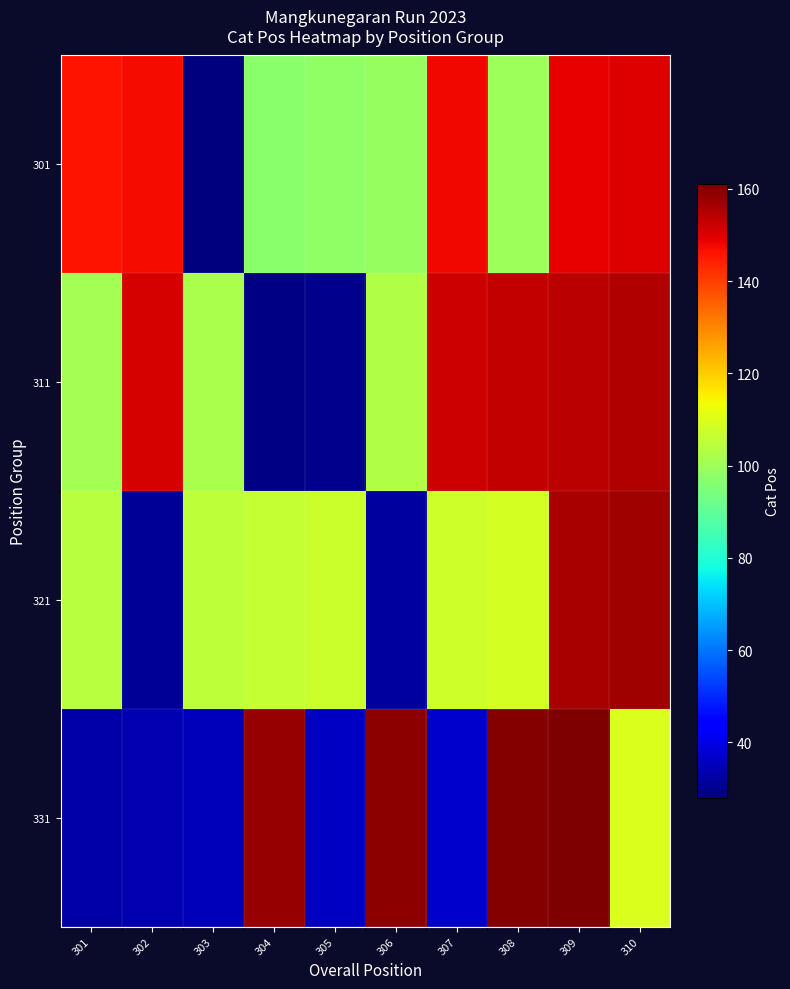

What is the total value across all series at 308?

522